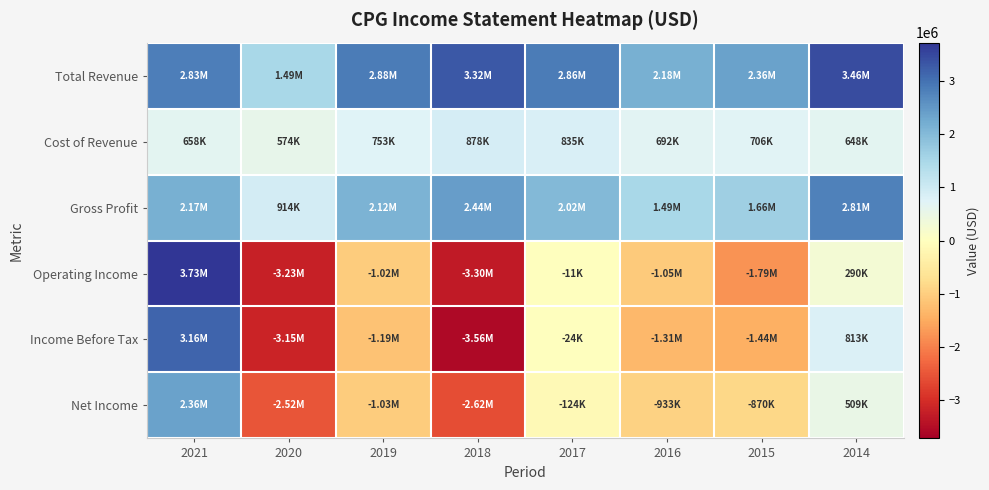

At how many categories does at least one series exceed 744214?

8